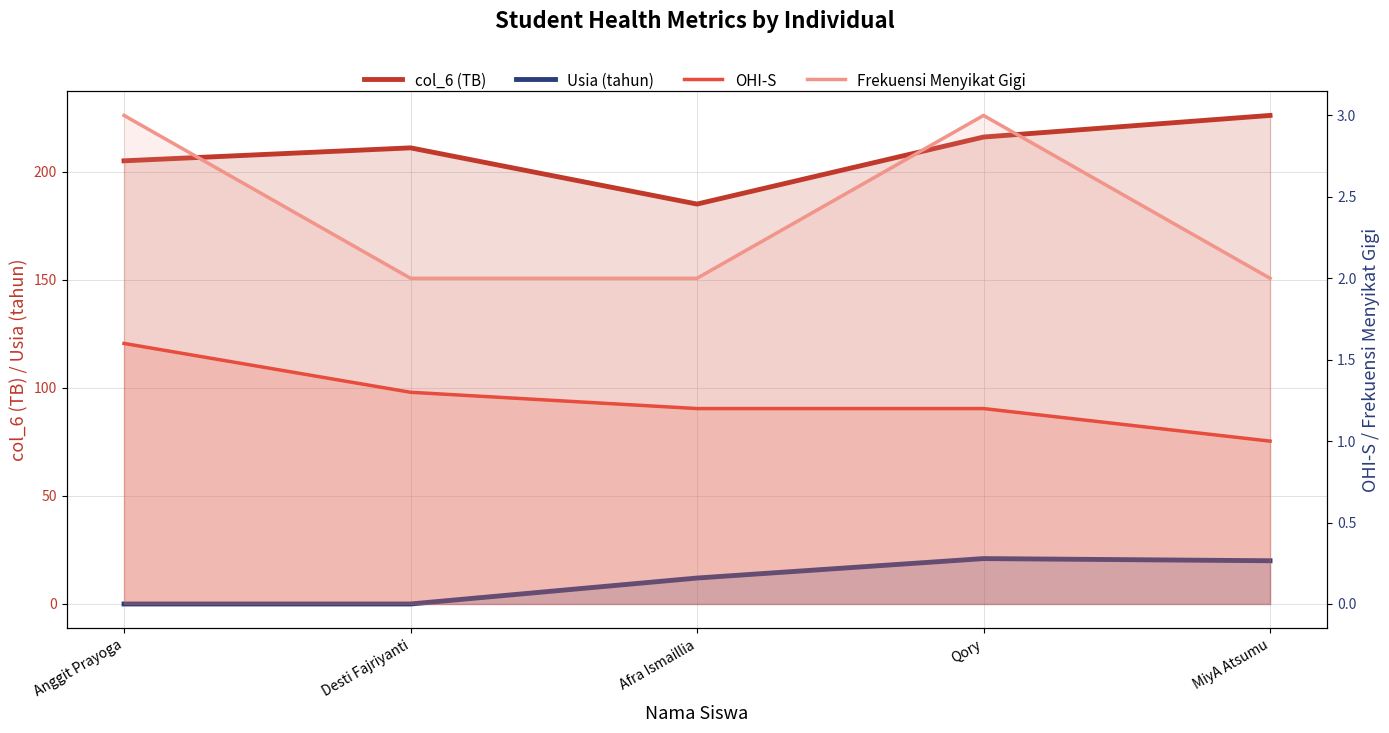

True or false: Frekuensi Menyikat Gigi has more than 0 points higher than both neighbors.

True